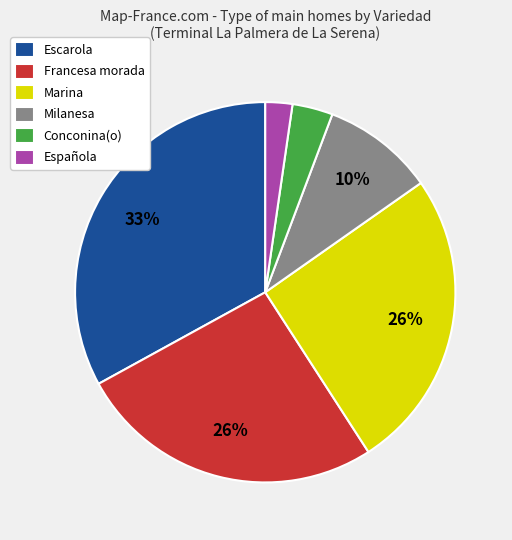

Which slice is the smallest?

Española